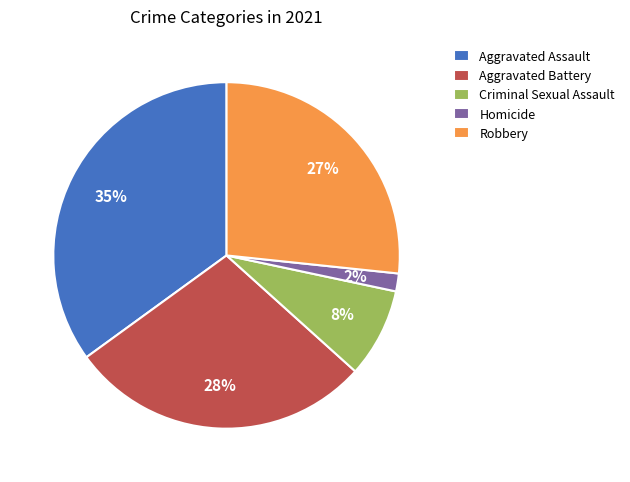

To the nearest percent, what portion does Aggravated Battery represent?

28%